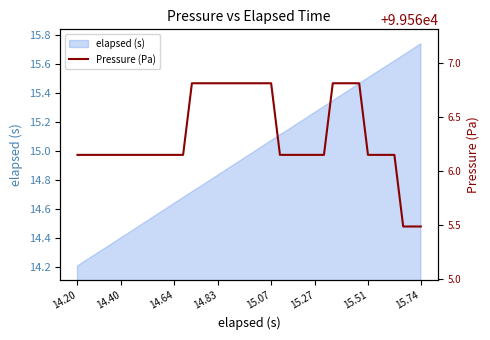

True or false: there are more than 1 points higher than both neighbors.

False